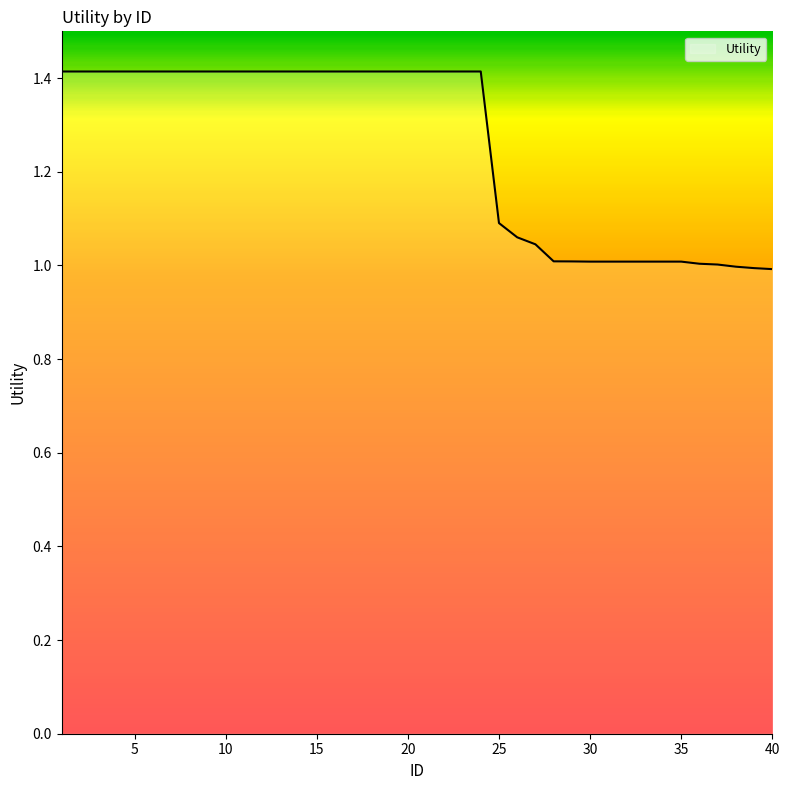

What is the difference between the maximum and minimum values?

0.4